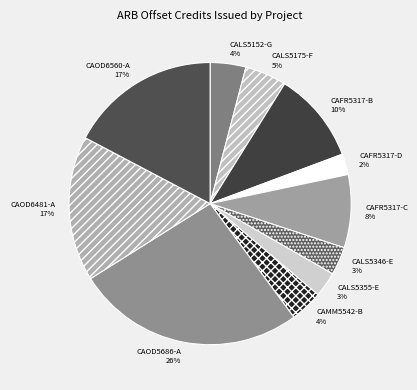

To the nearest percent, what is the difference between the largest and smallest slice percentages?

24%